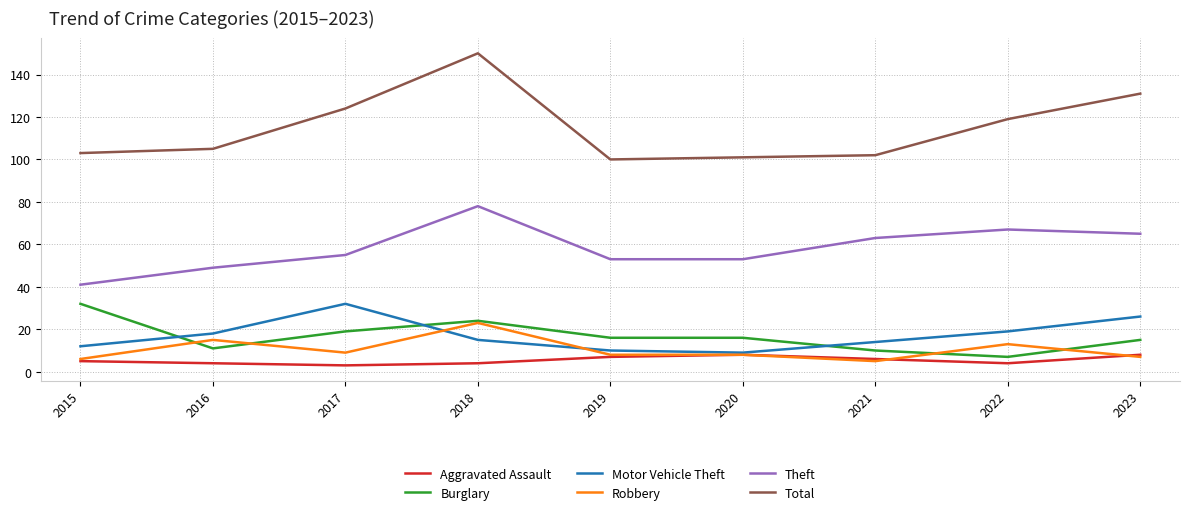

Reading left to right, transcribe all the data shown in this chart.

Aggravated Assault: 5	4	3	4	7	8	6	4	8
Burglary: 32	11	19	24	16	16	10	7	15
Motor Vehicle Theft: 12	18	32	15	10	9	14	19	26
Robbery: 6	15	9	23	8	8	5	13	7
Theft: 41	49	55	78	53	53	63	67	65
Total: 103	105	124	150	100	101	102	119	131